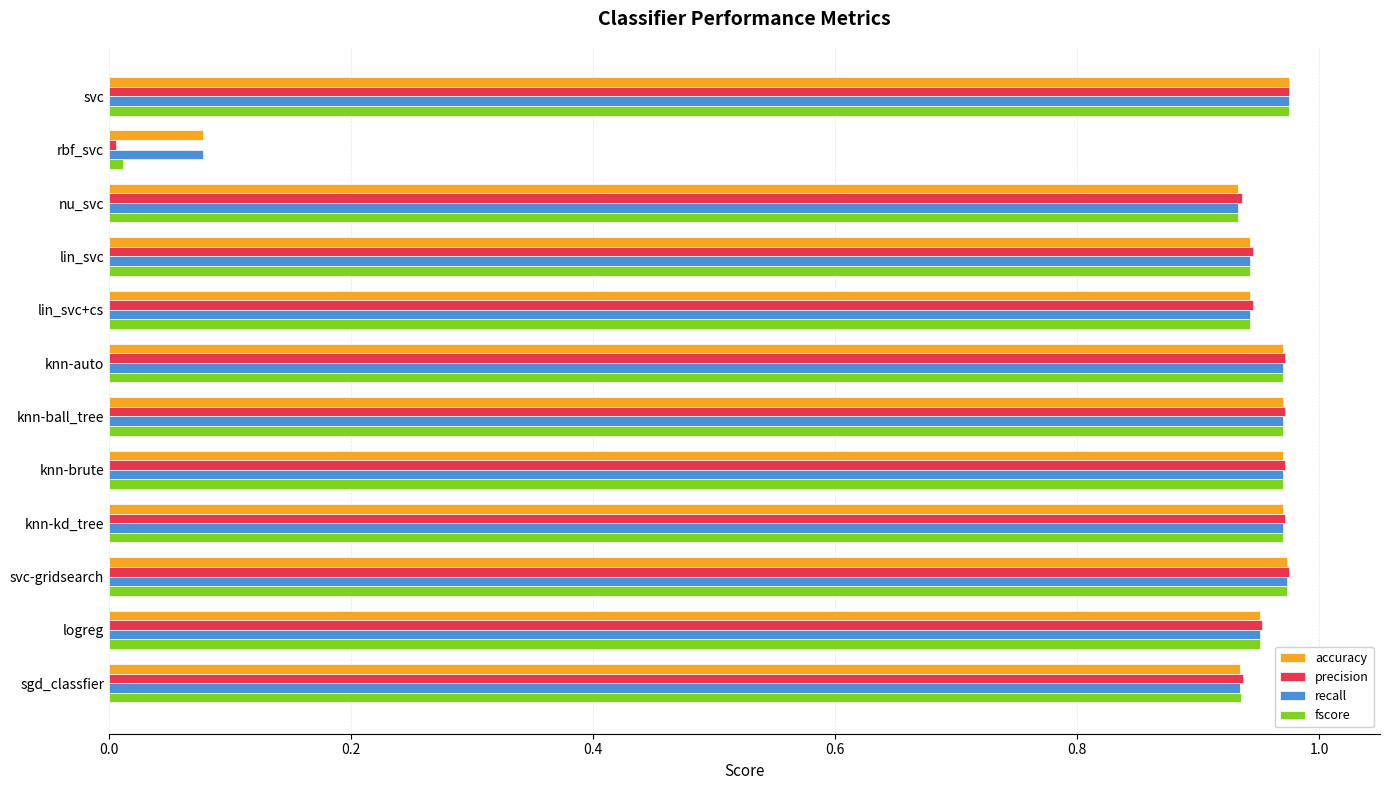

What are all the series names shown in the legend?

accuracy, precision, recall, fscore